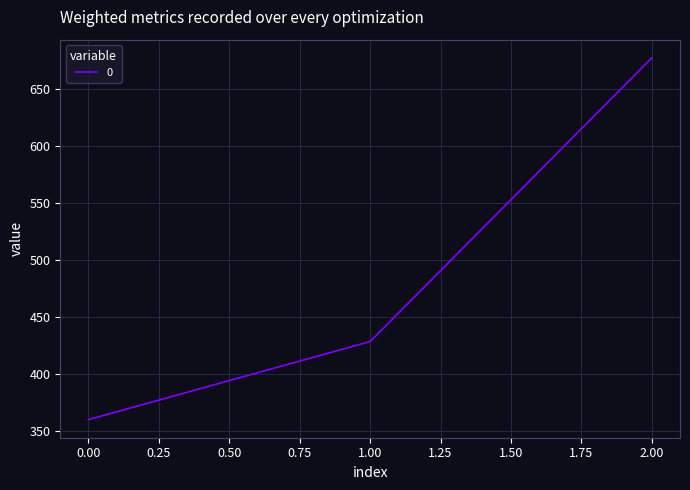

Does the chart display data point markers on the line(s)?

No